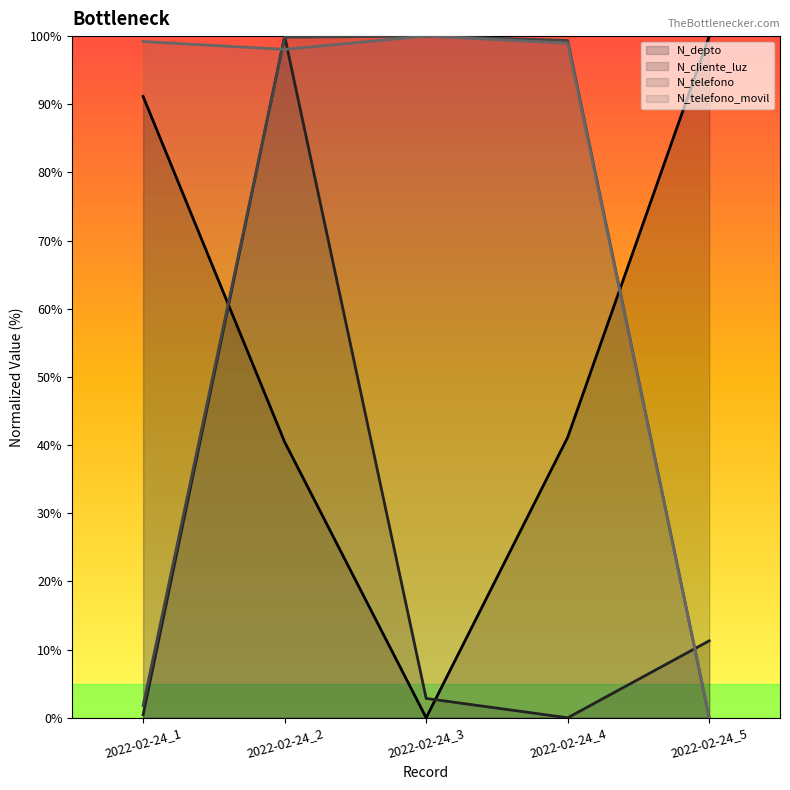

Reading right to left, what are all the values shown in this chart?

N_depto: 100.0	41.2	0.0	40.5	91.2
N_cliente_luz: 11.3	0.0	2.8	100.0	0.4
N_telefono: 0.0	99.4	100.0	99.8	1.8
N_telefono_movil: 0.0	99.0	100.0	98.1	99.2